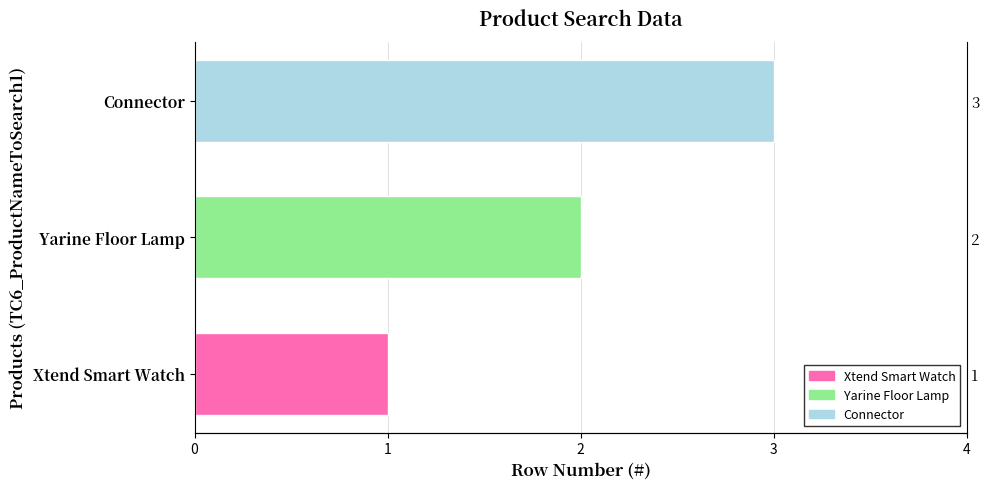

What position from the right is Xtend Smart Watch?

3